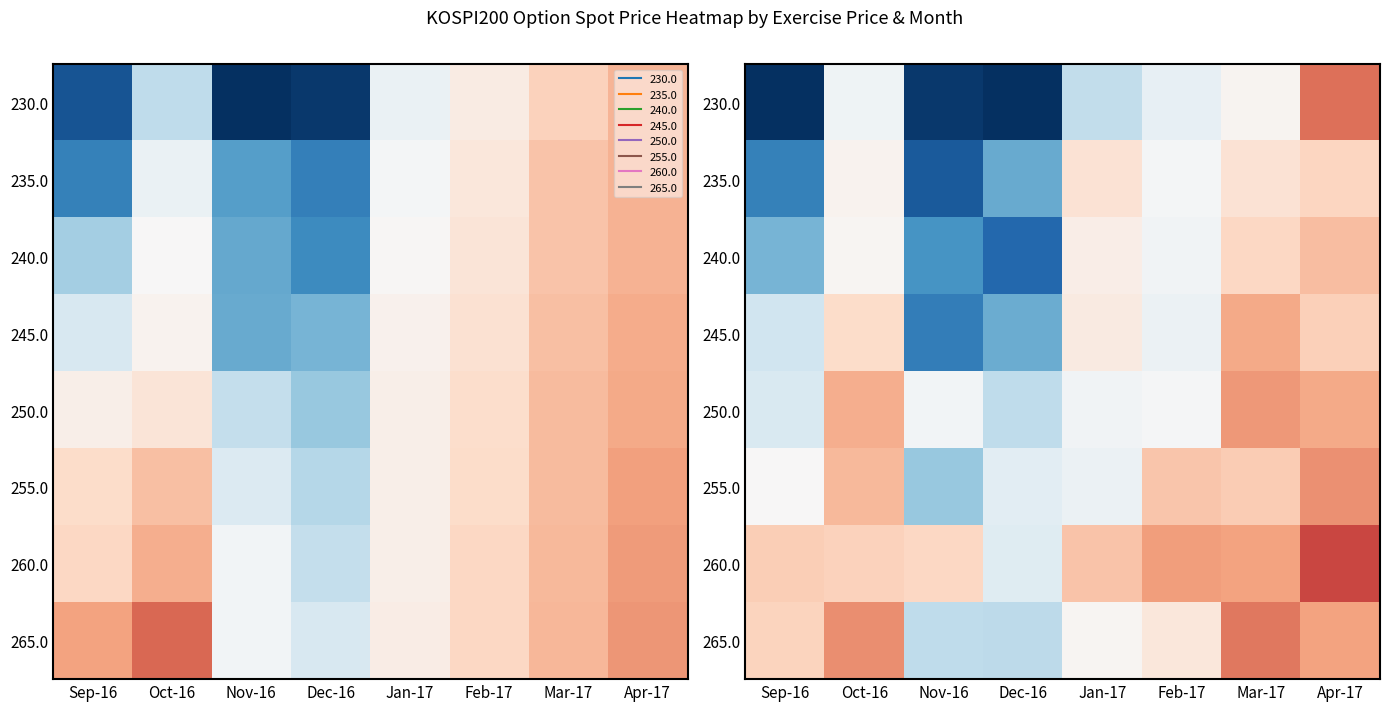

What is the total value across all series at Dec-16?

-21.1